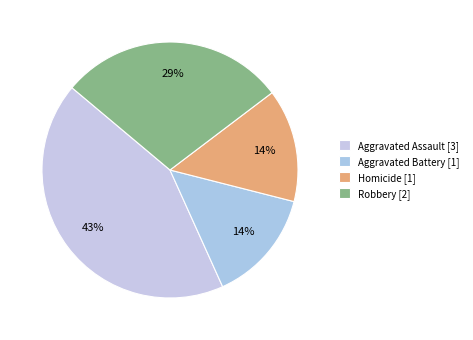

How many slices are in this pie chart?

4